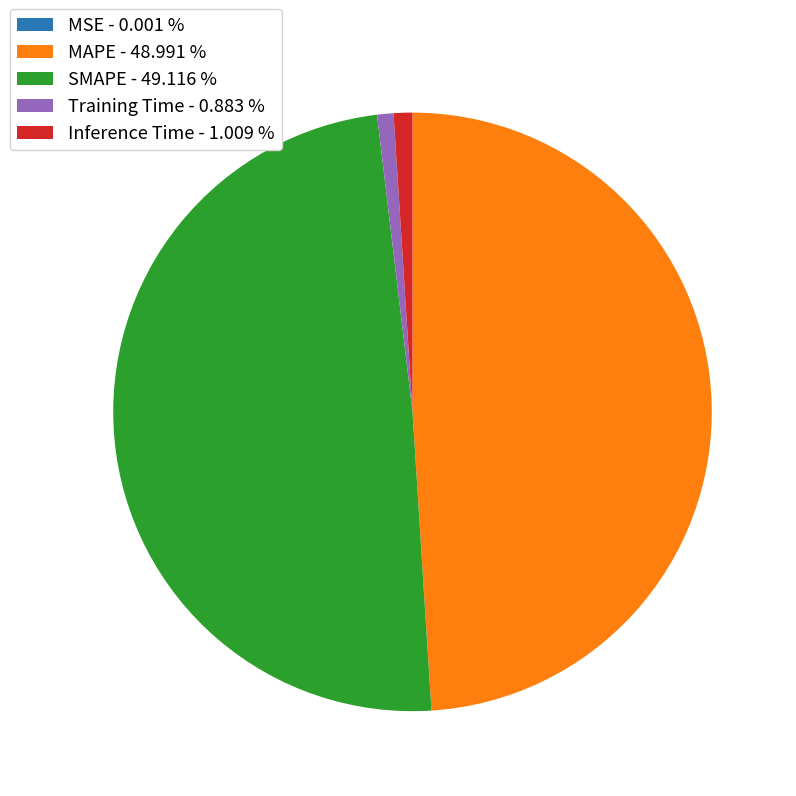

True or false: SMAPE accounts for 62% of the total.

False